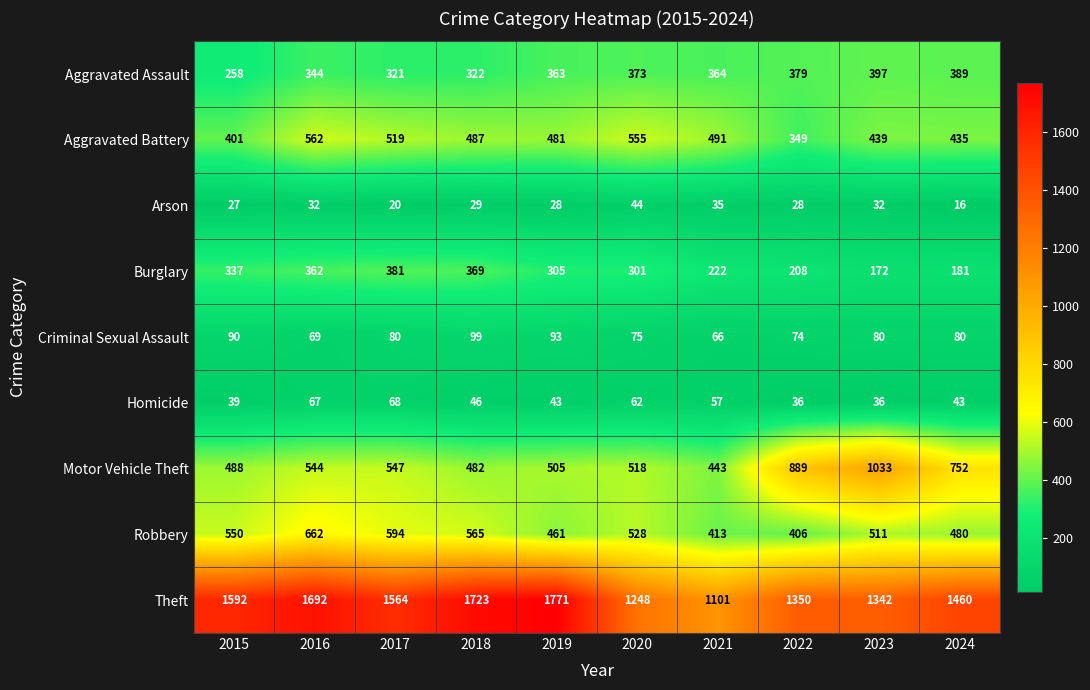

At how many categories does at least one series exceed 974?

10